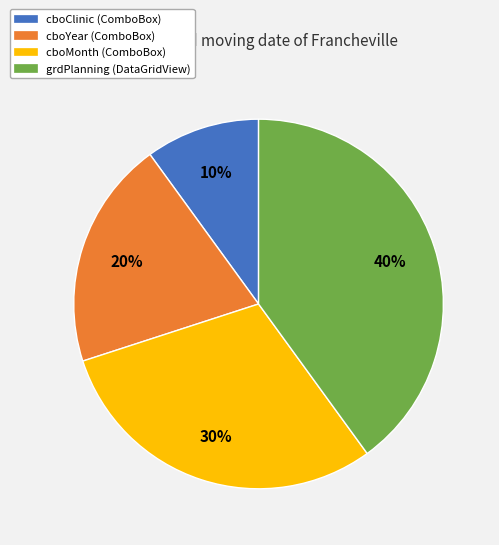

True or false: cboYear accounts for 20% of the total.

True